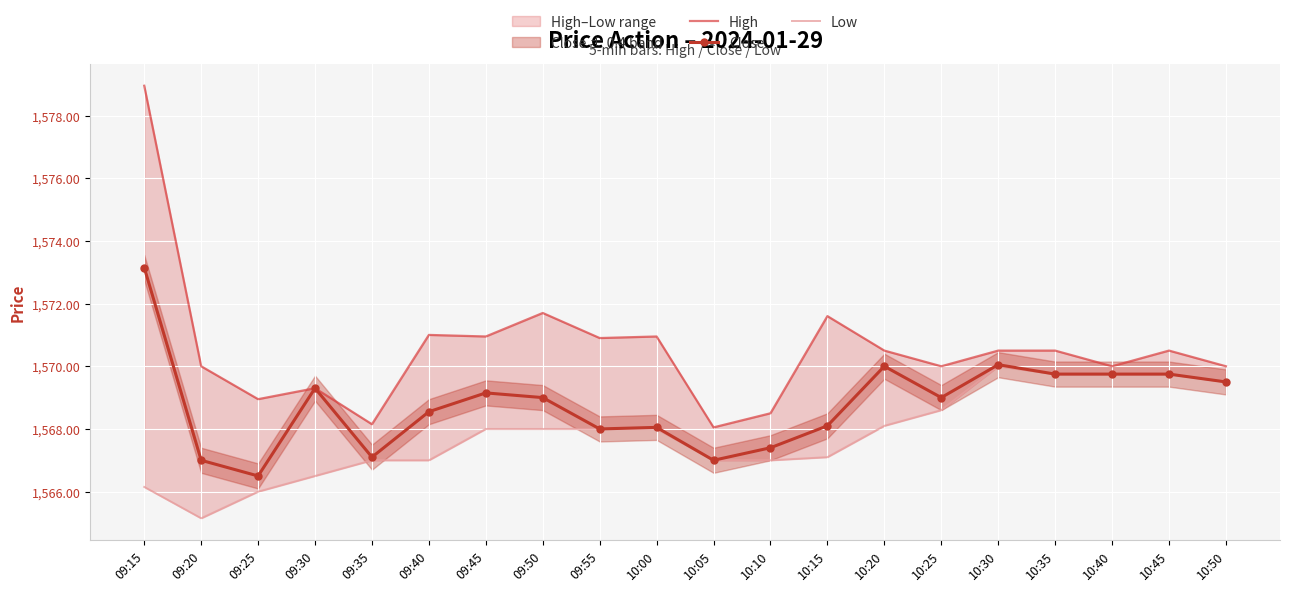

Reading left to right, extract all data points from this chart.

High: 09:15=1579.0	09:20=1570.0	09:25=1569.0	09:30=1569.3	09:35=1568.2	09:40=1571.0	09:45=1571.0	09:50=1571.7	09:55=1570.9	10:00=1571.0	10:05=1568.0	10:10=1568.5	10:15=1571.6	10:20=1570.5	10:25=1570.0	10:30=1570.5	10:35=1570.5	10:40=1570.0	10:45=1570.5	10:50=1570.0
Close: 09:15=1573.2	09:20=1567.0	09:25=1566.5	09:30=1569.3	09:35=1567.1	09:40=1568.5	09:45=1569.2	09:50=1569.0	09:55=1568.0	10:00=1568.0	10:05=1567.0	10:10=1567.4	10:15=1568.1	10:20=1570.0	10:25=1569.0	10:30=1570.0	10:35=1569.8	10:40=1569.8	10:45=1569.8	10:50=1569.5
Low: 09:15=1566.2	09:20=1565.2	09:25=1566.0	09:30=1566.5	09:35=1567.0	09:40=1567.0	09:45=1568.0	09:50=1568.0	09:55=1568.0	10:00=1568.0	10:05=1567.0	10:10=1567.0	10:15=1567.1	10:20=1568.1	10:25=1568.6	10:30=1570.0	10:35=1569.8	10:40=1569.8	10:45=1569.8	10:50=1569.5